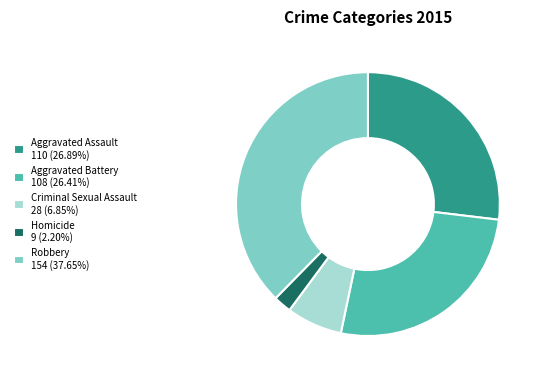

Does Aggravated Assault account for over 50% of the chart?

No